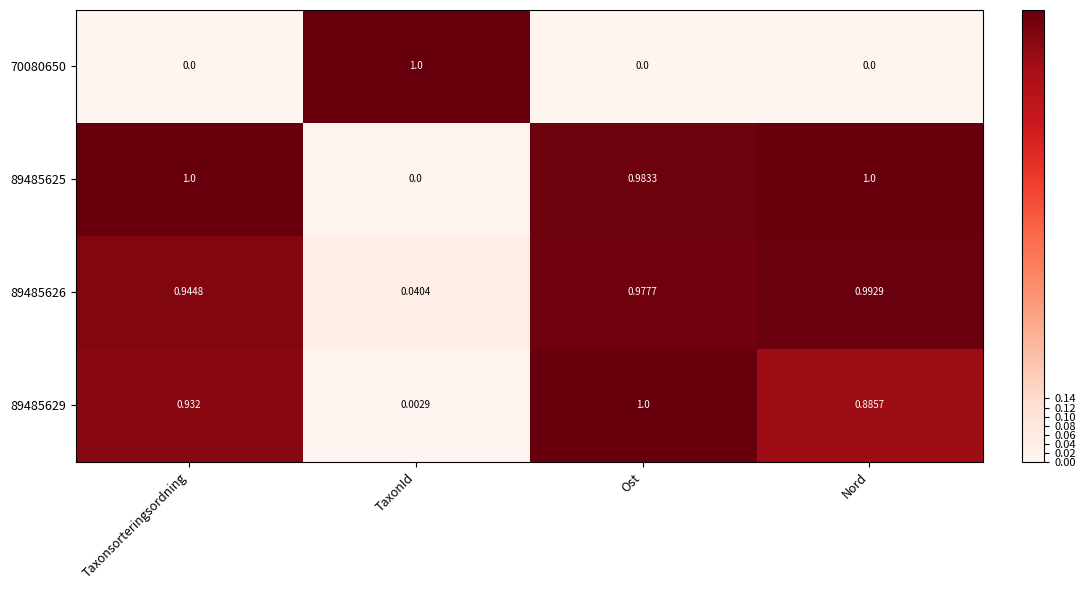

At how many categories does at least one series exceed 0?

4